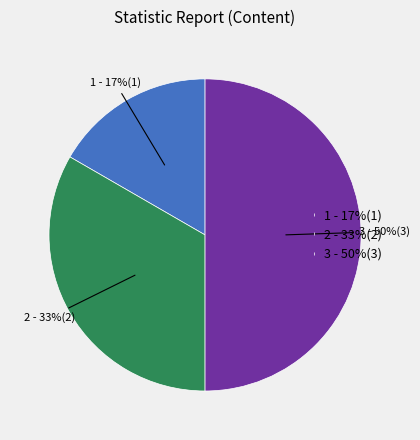

Which slice is the smallest?

1 - 17%(1)